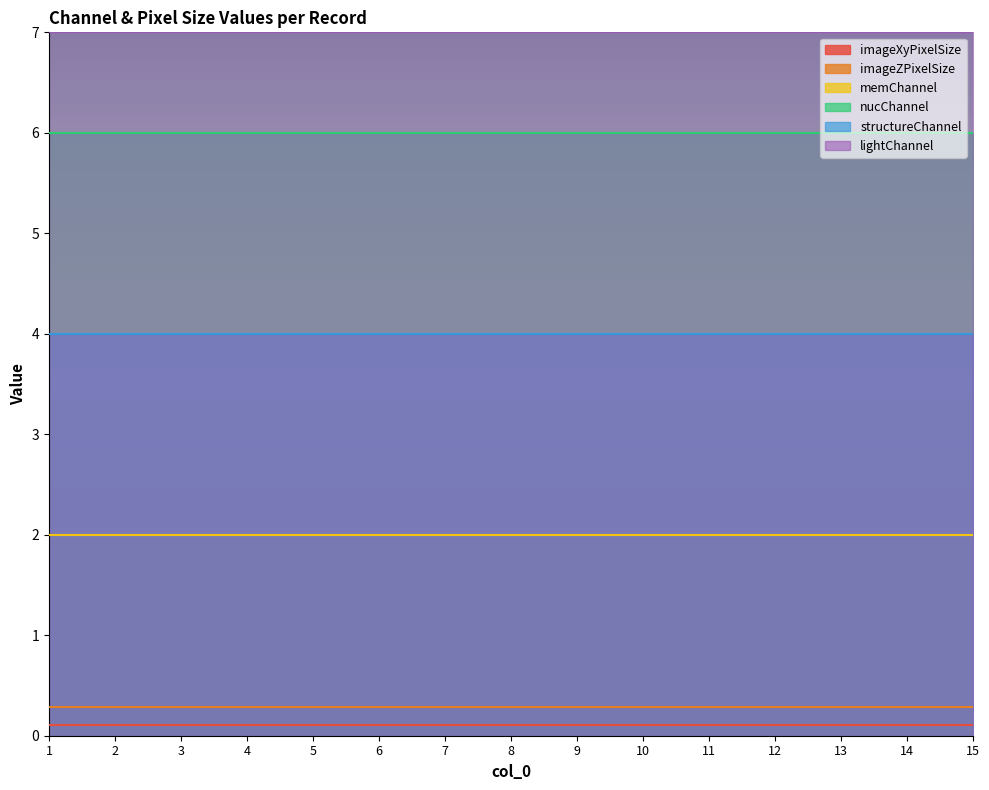

Between 7 and 13, which is larger?

7